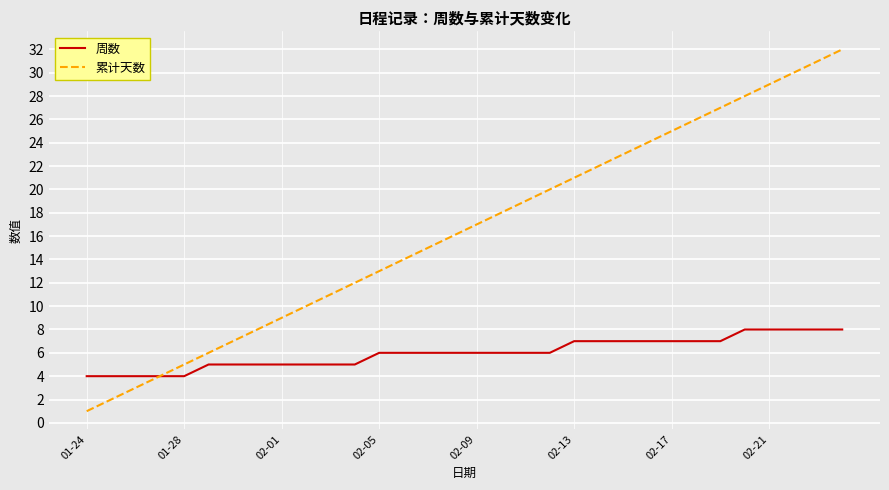

Which series has the largest total across all categories?

累计天数